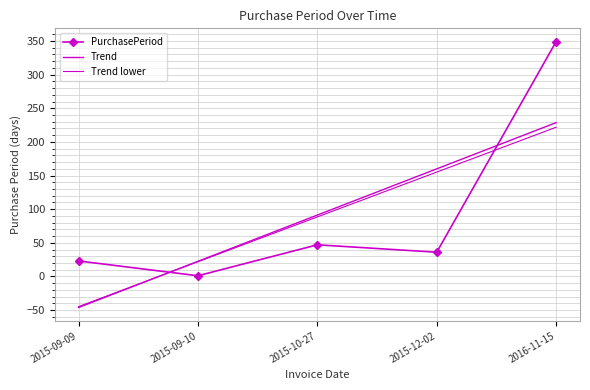

Which label corresponds to the largest value in the chart?

2016-11-15